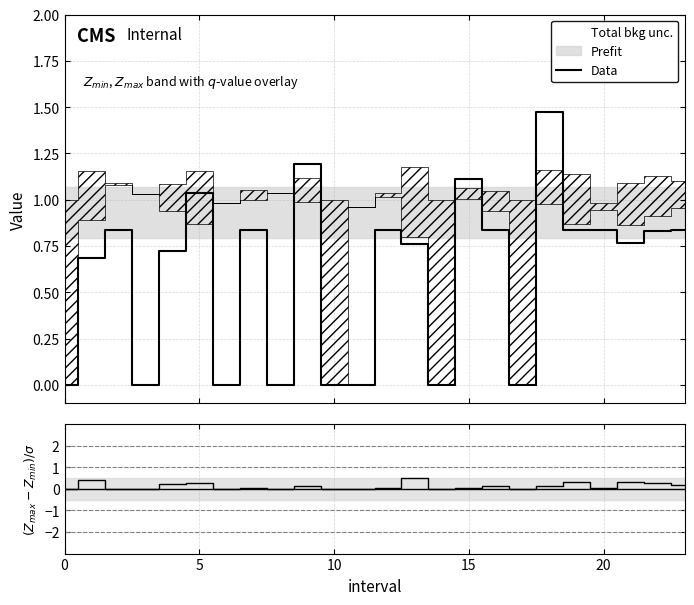

What is the sum of all Data values?

14.4